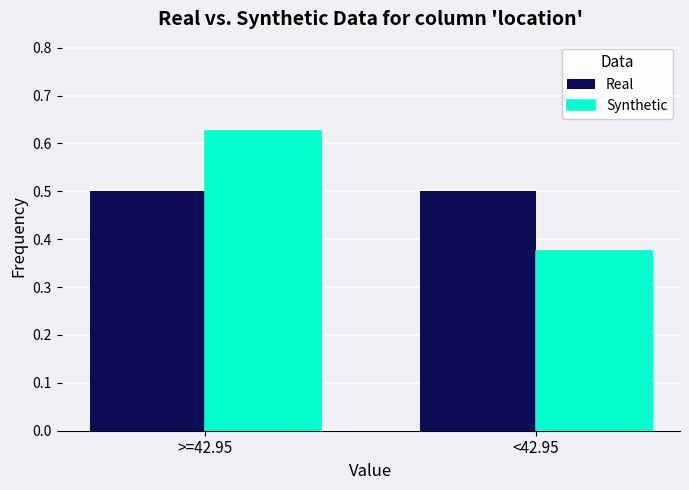

The Real series shows 0.7 at >=42.95. True or false?

False